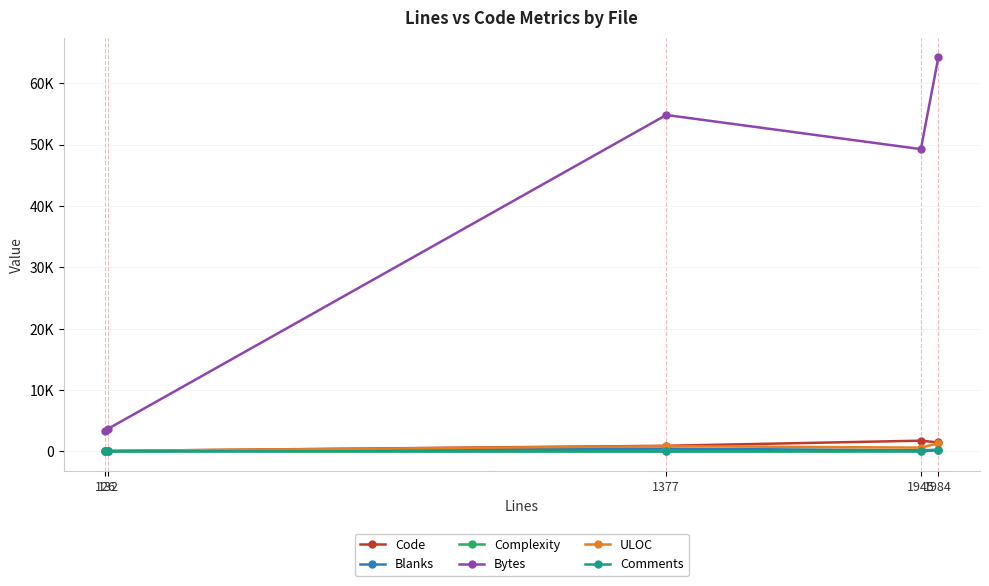

Where does the Blanks series first go above 188?

1377